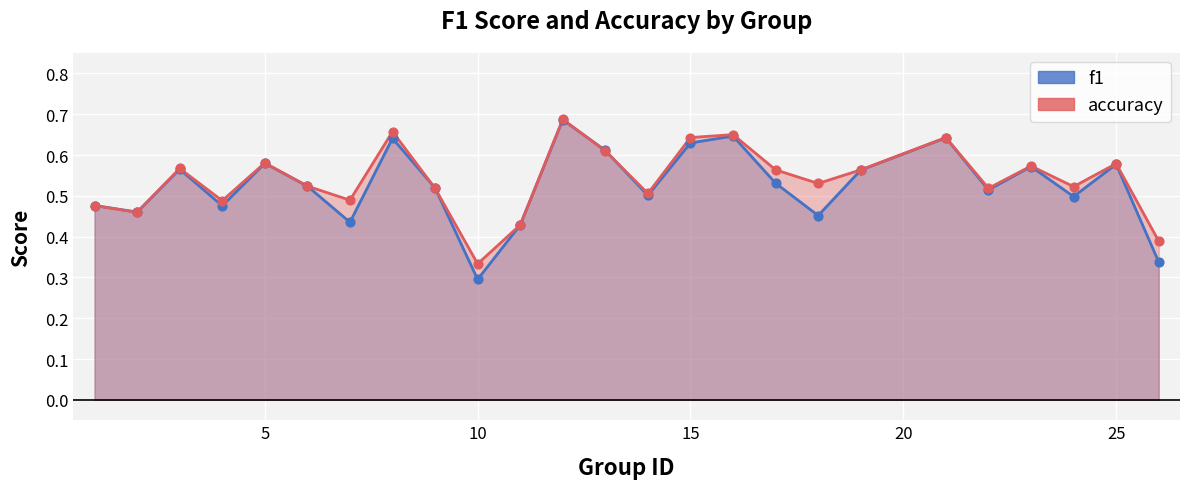

At how many categories does at least one series exceed 0?

25